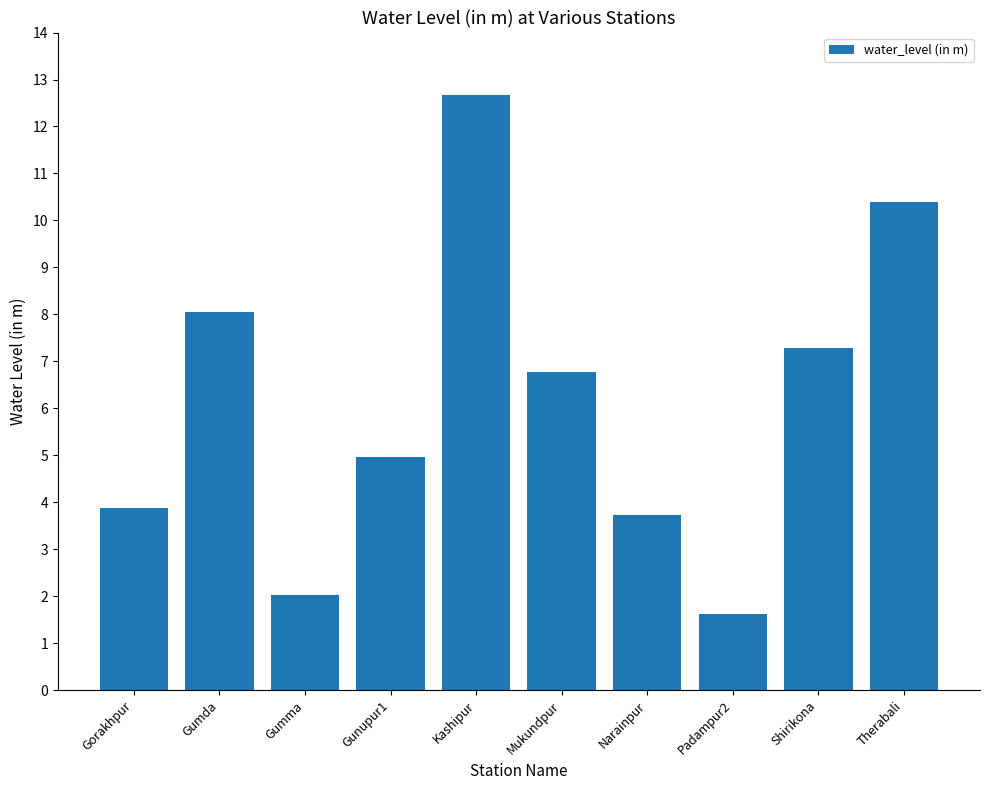

Rank the categories by value from lowest to highest.

Padampur2, Gumma, Narainpur, Gorakhpur, Gunupur1, Mukundpur, Shirikona, Gumda, Therabali, Kashipur